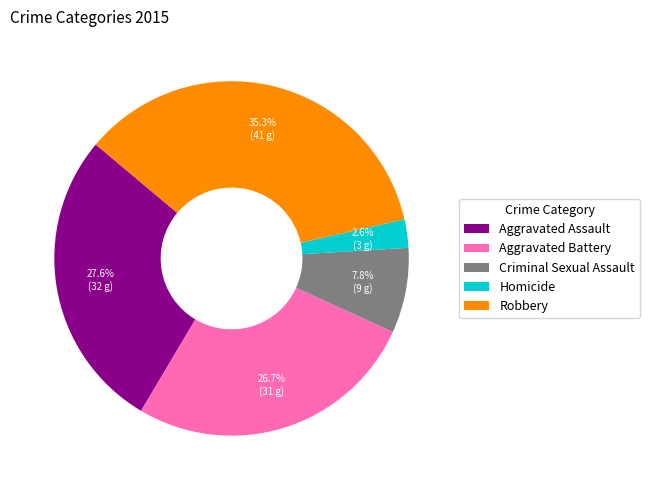

Rank the categories by value from lowest to highest.

Homicide, Criminal Sexual Assault, Aggravated Battery, Aggravated Assault, Robbery